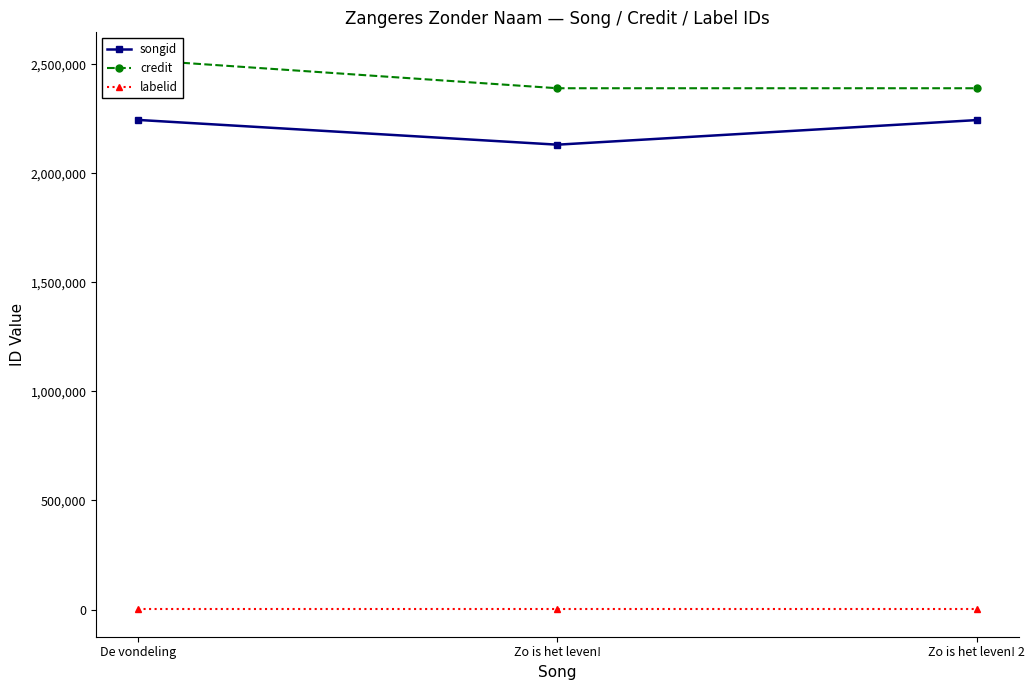

Between De vondeling and Zo is het leven!, which is larger?

De vondeling